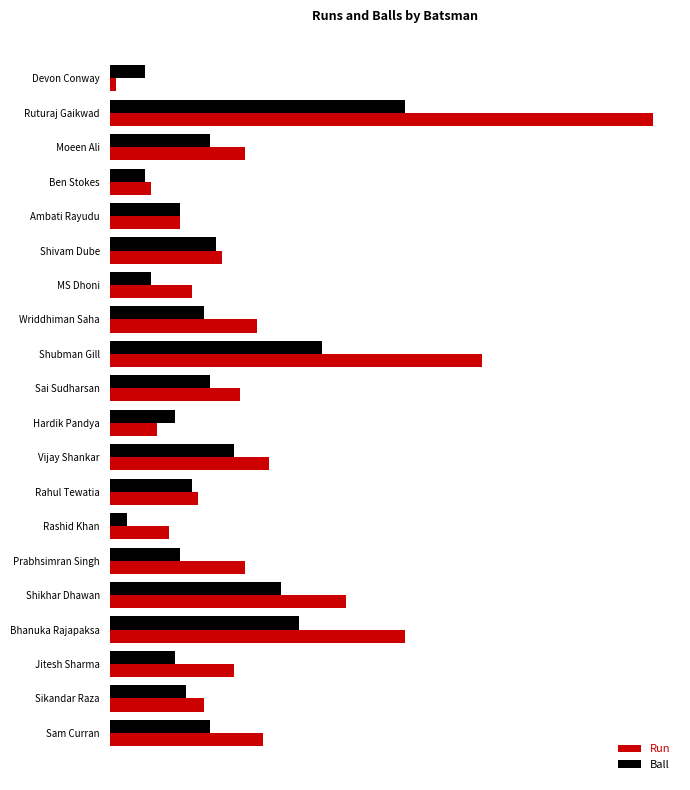

What are all the series names shown in the legend?

Run, Ball